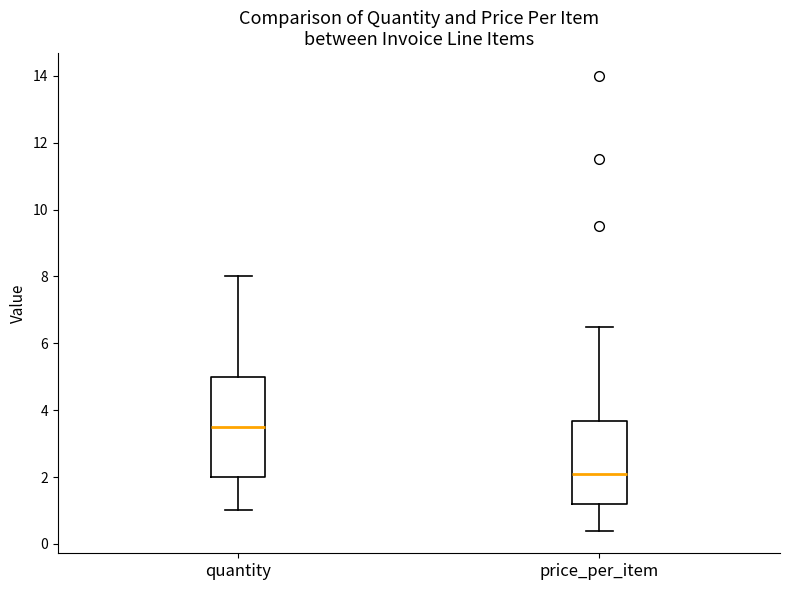

Reading left to right, read every box against the y-axis: the position of its median line, the range the box covers, and the ends of its whiskers. The values are not printed on the chart, so give them approximately, as read against the axis.

quantity: median 3.6, box 2.0 to 5.0, whiskers 1.0 to 8.0
price_per_item: median 2.2, box 1.2 to 3.6, whiskers 0.4 to 6.6